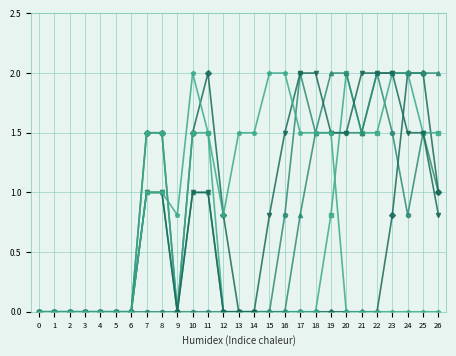

What is the maximum value shown in the chart?

2.0